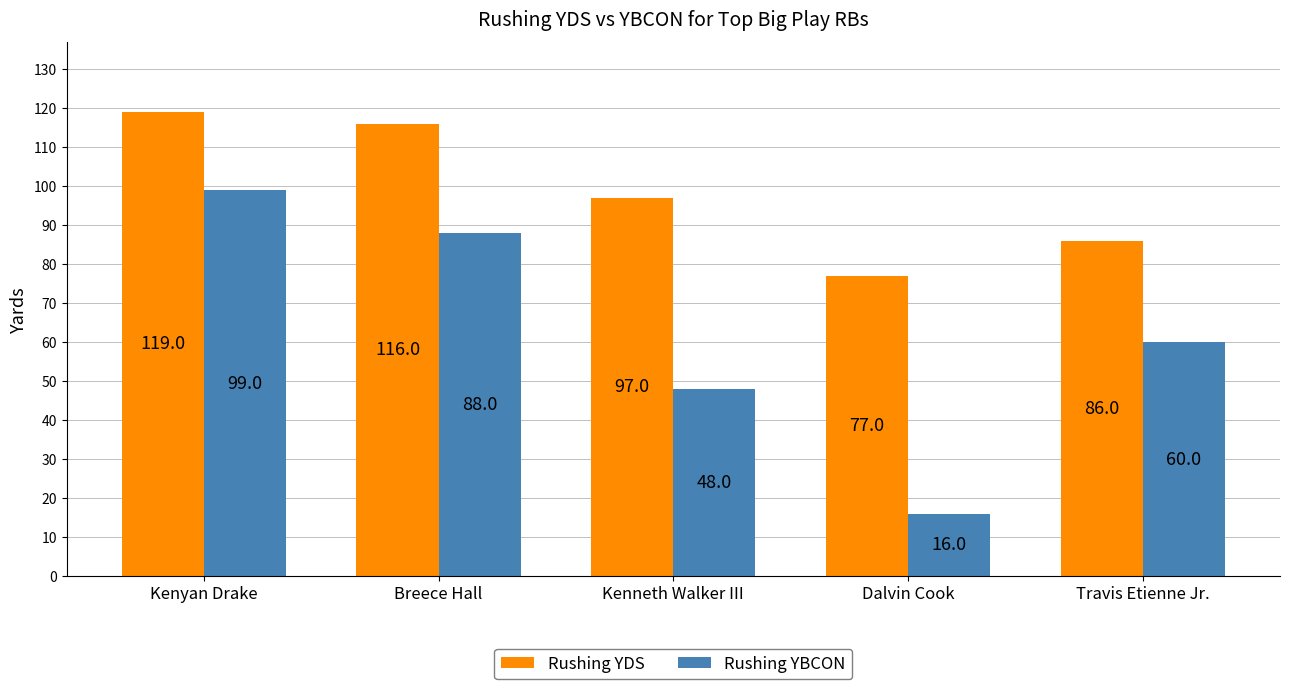

What is the value of the Rushing YDS bar at the 5th from the left?

86